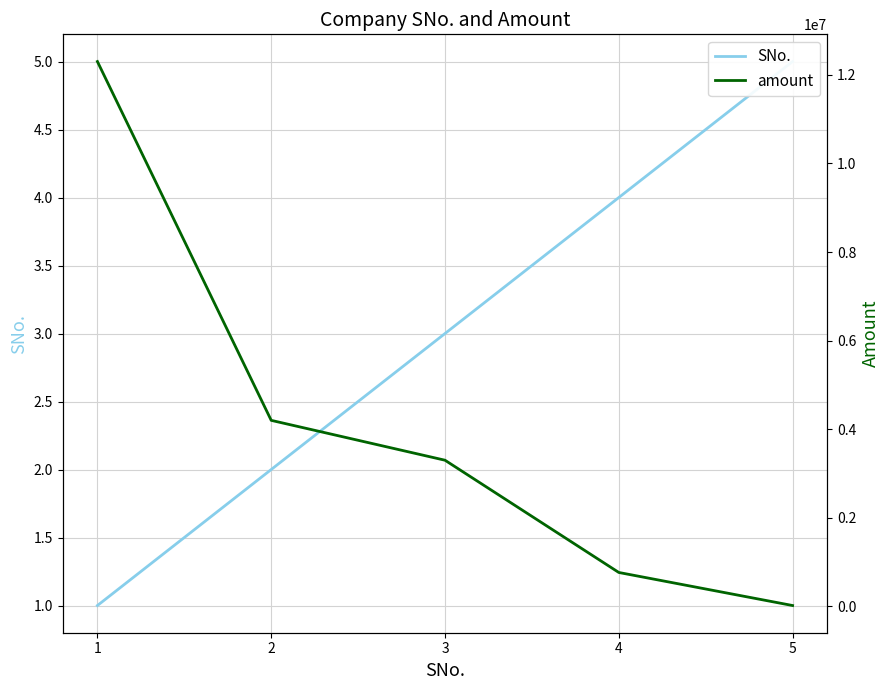

True or false: amount and SNo. cross at least once.

False